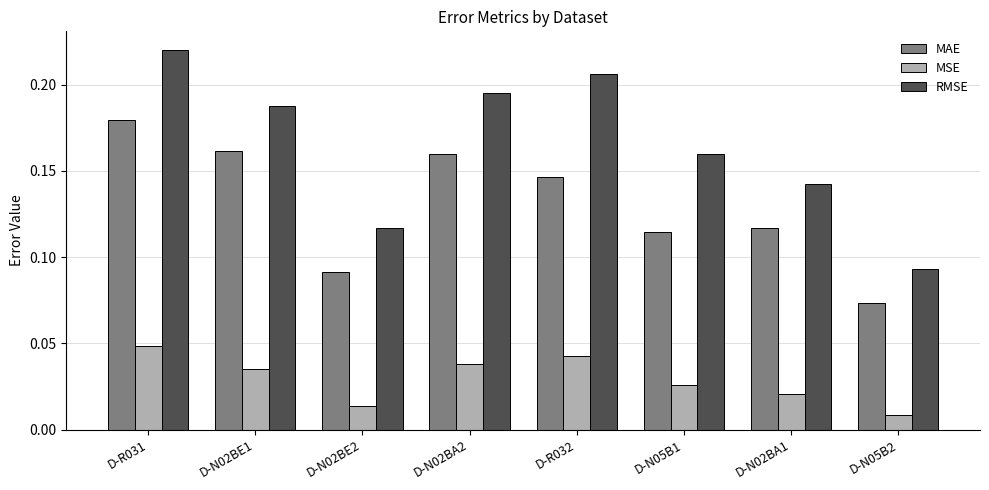

What is the total value across all series at D-N02BA2?

0.4